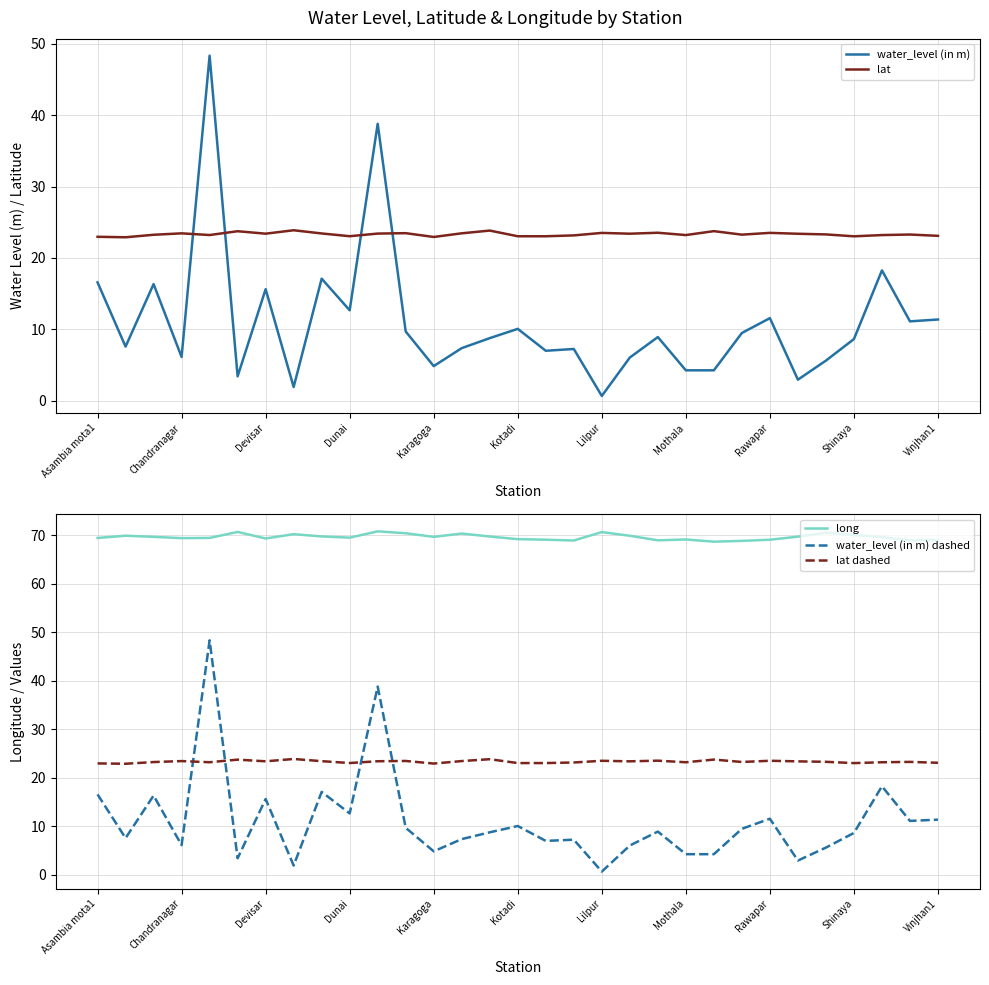

Rank the series by their maximum value, from lowest to highest.

lat, lat dashed, water_level (in m), water_level (in m) dashed, long